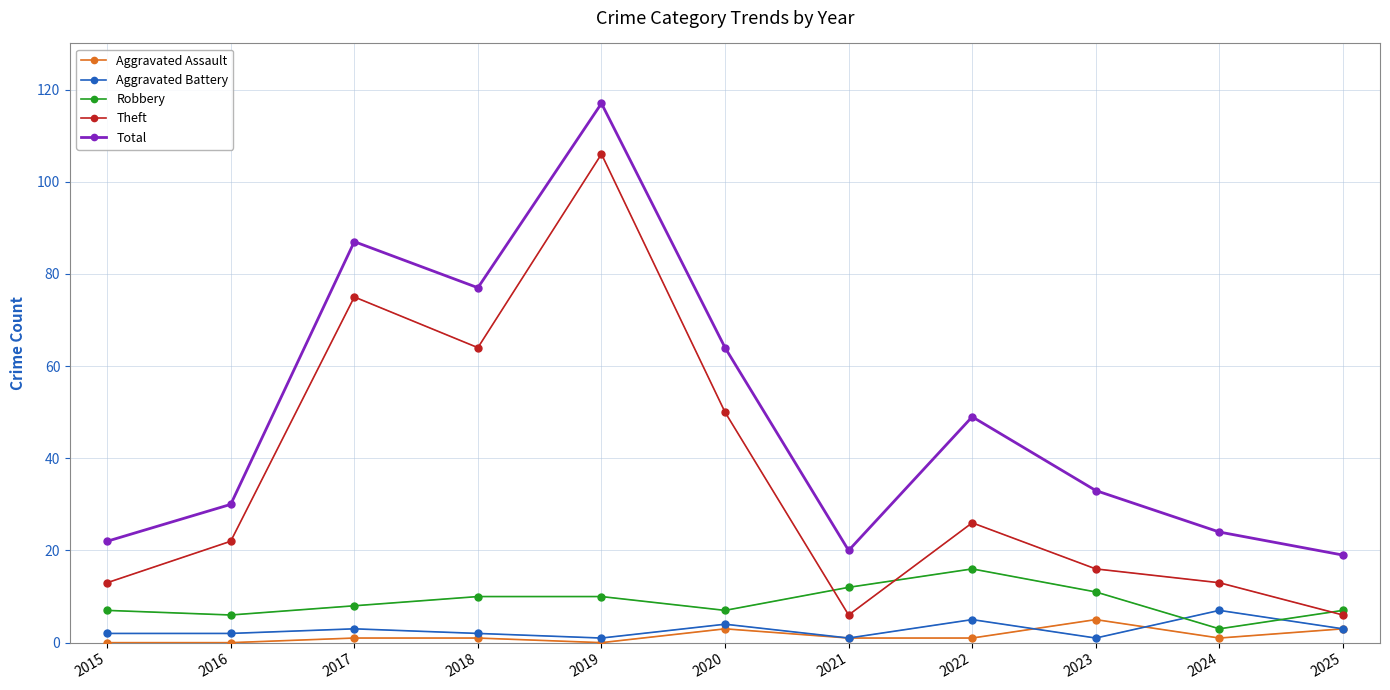

What is the spread (max minus min) of values at 2025?

16